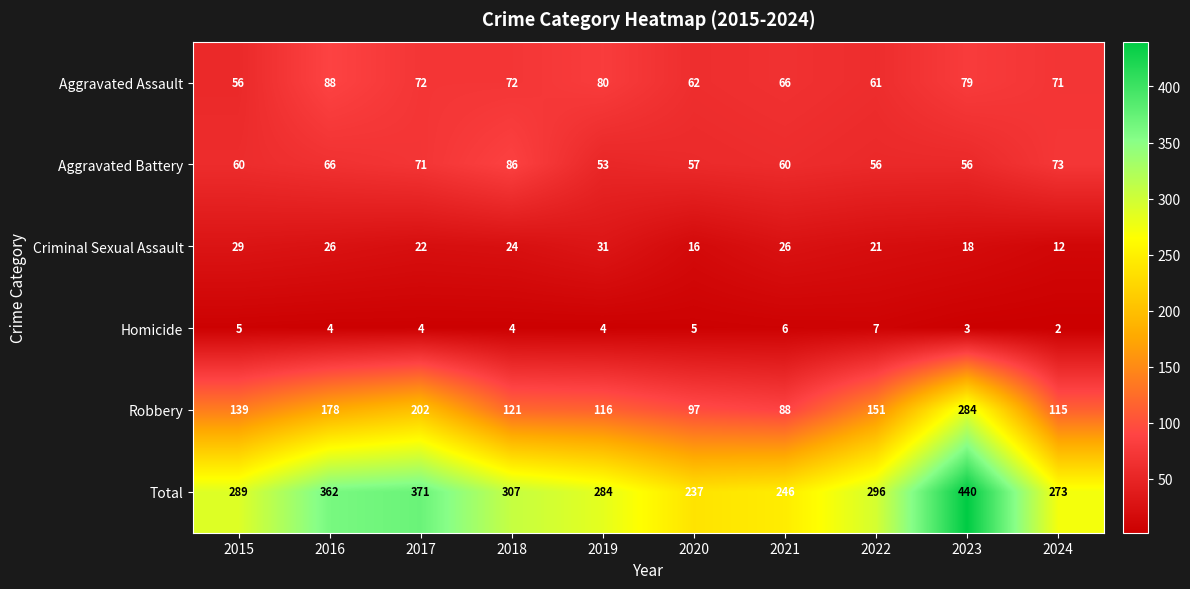

Rank the categories by Robbery value from highest to lowest.

2023, 2017, 2016, 2022, 2015, 2018, 2019, 2024, 2020, 2021